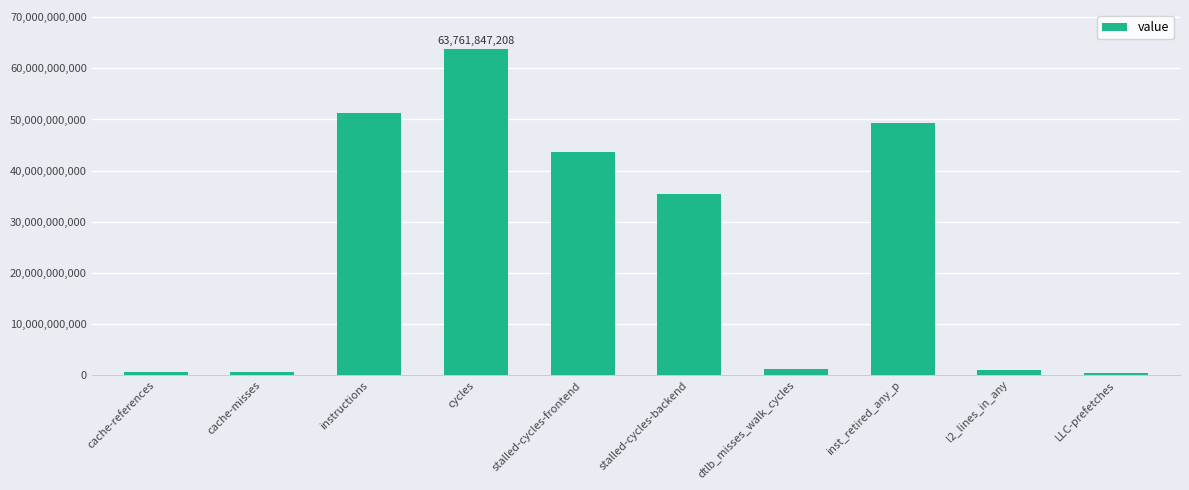

The chart shows a value of 561647514 at cache-misses. True or false?

True